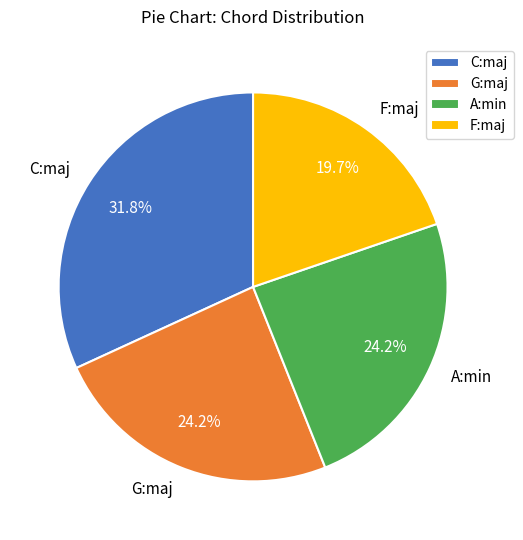

Between C:maj and F:maj, which is larger?

C:maj